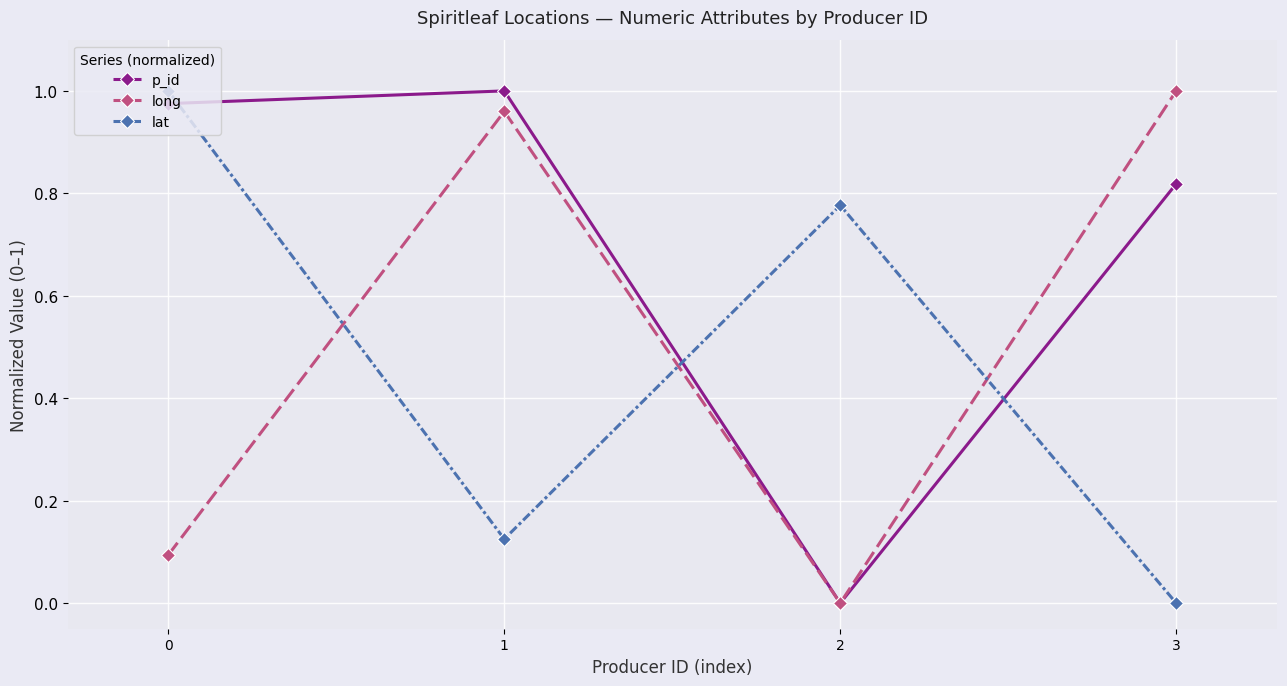

Is this an area chart (filled region under the line)?

No